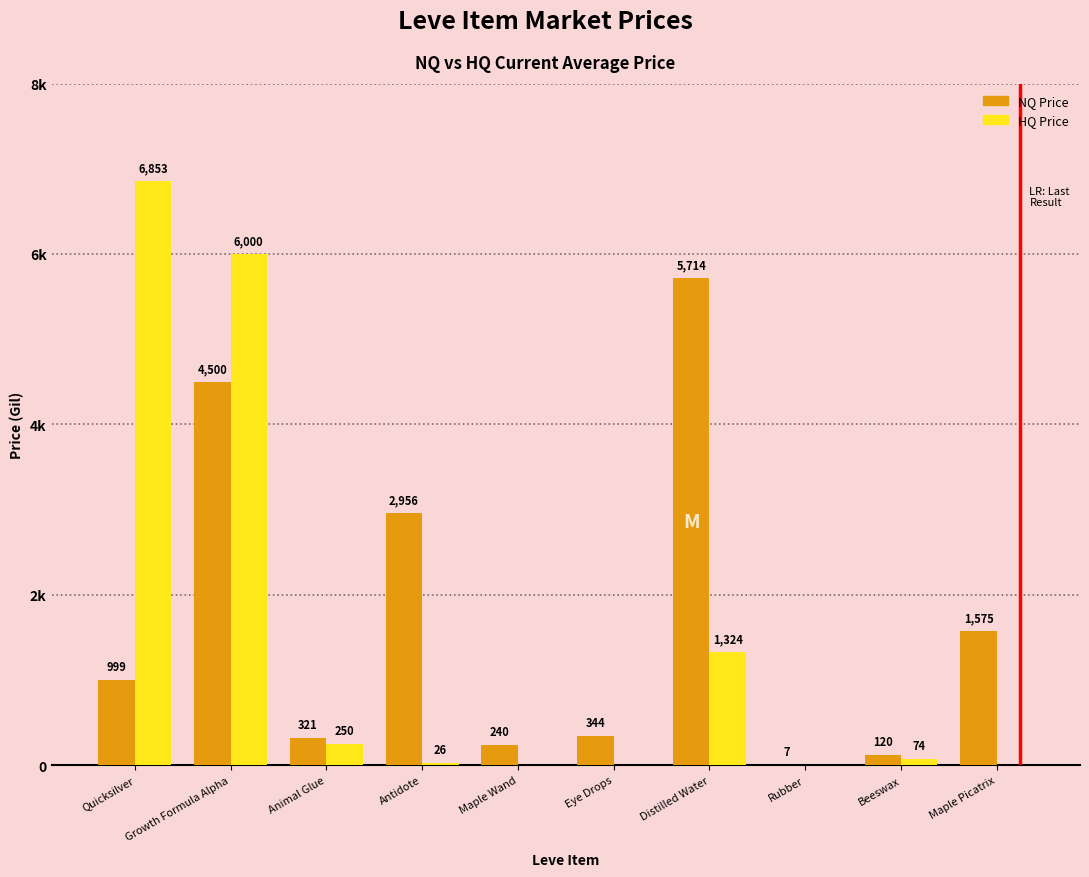

Is the value of NQ Price at Eye Drops greater than the value of HQ Price at Maple Wand?

Yes